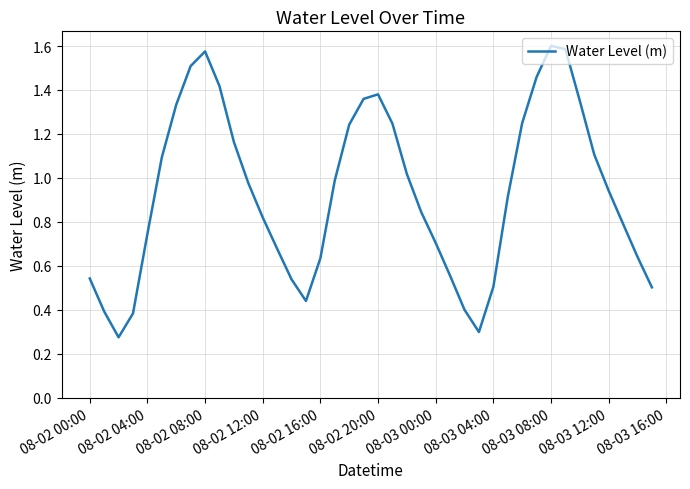

Is it true that the value at 08-03 04:00 is 0.5?

True